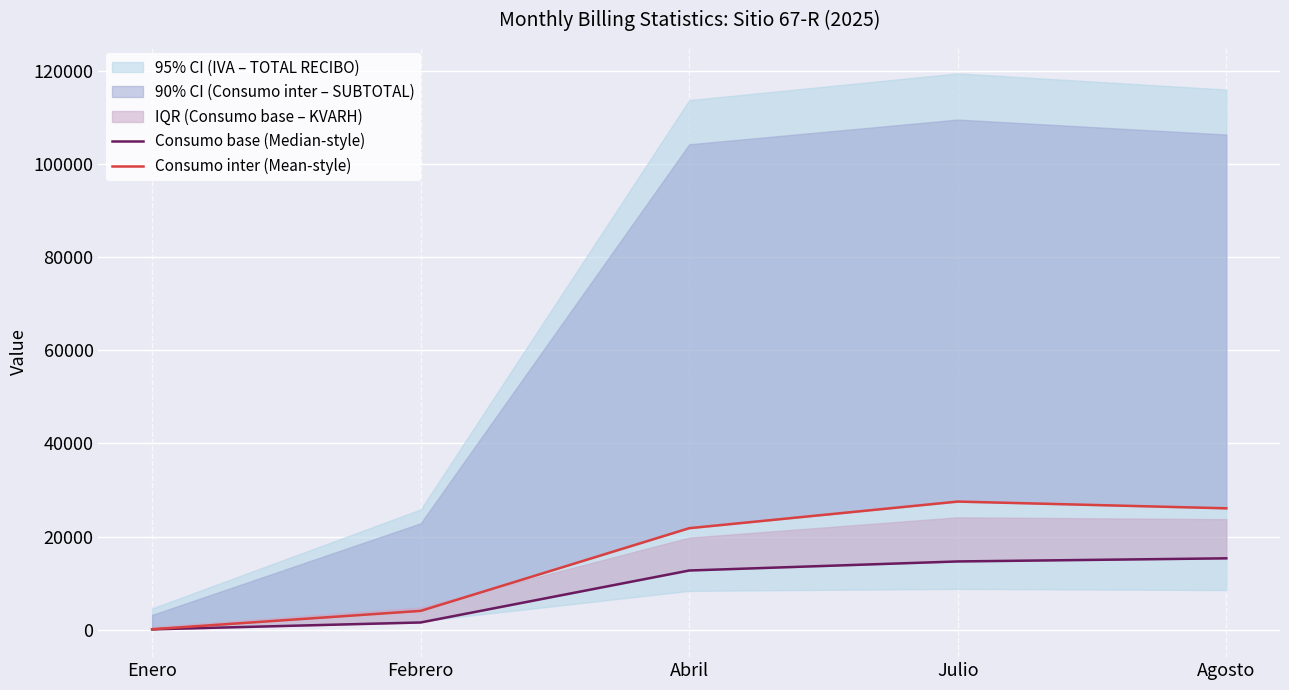

What is the sum of all Consumo inter (Mean-style) values?

79513